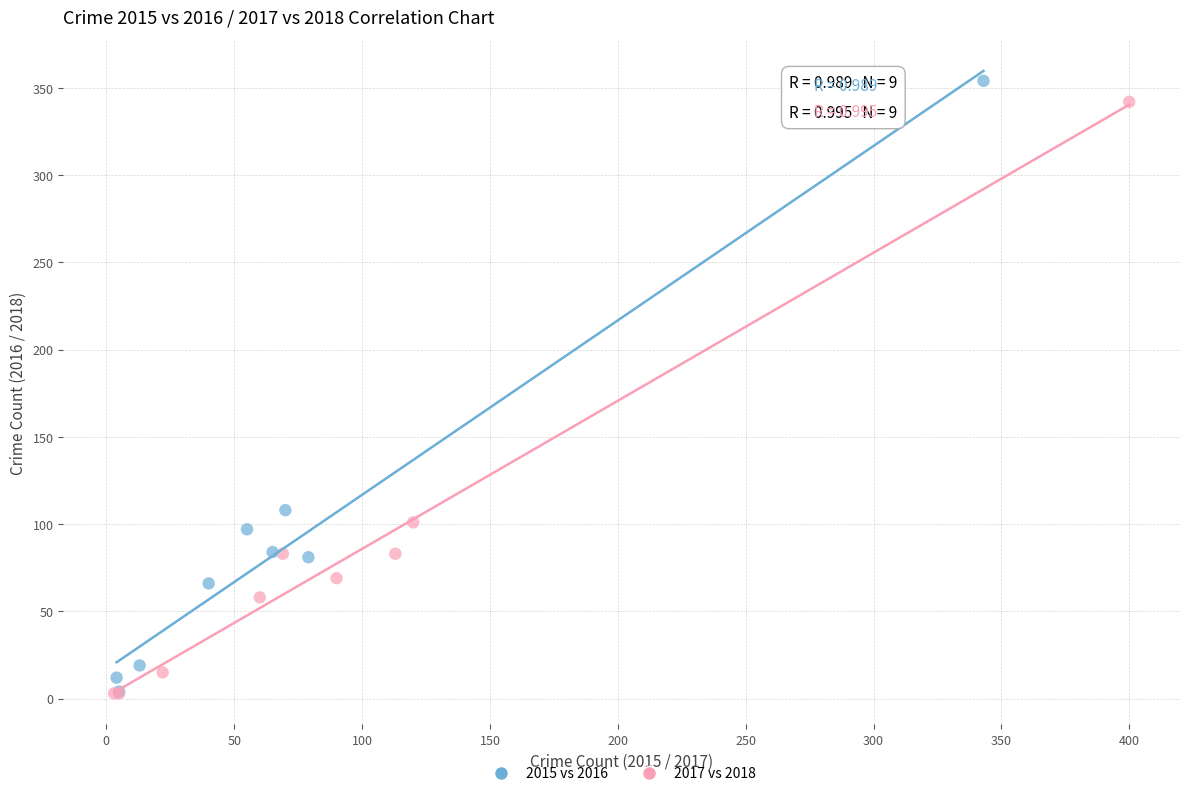

Which series has the widest spread of Y values?

2015 vs 2016